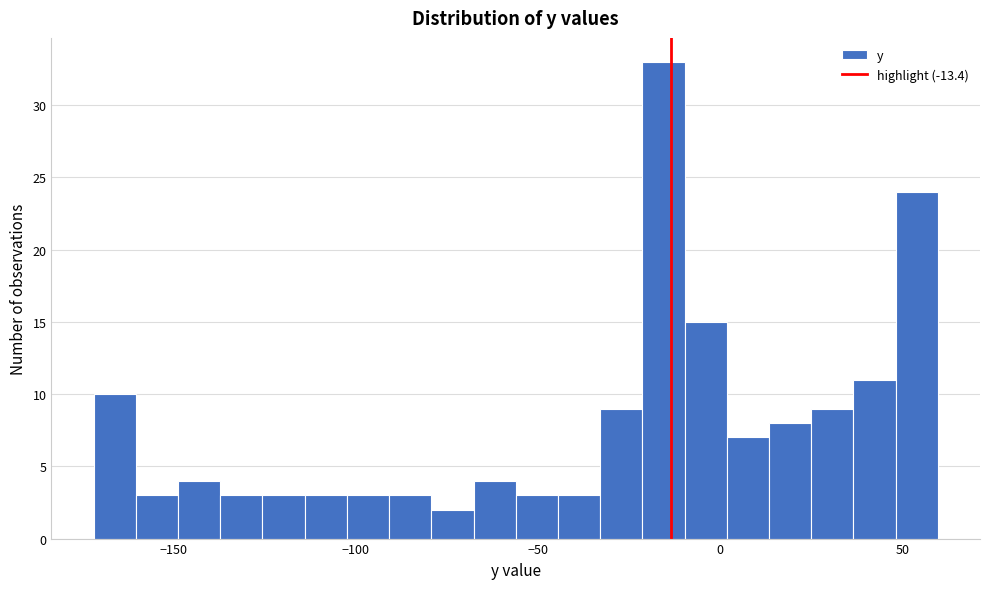

Read against the x-axis, roughly where is the centre of the tallest bar?

-15